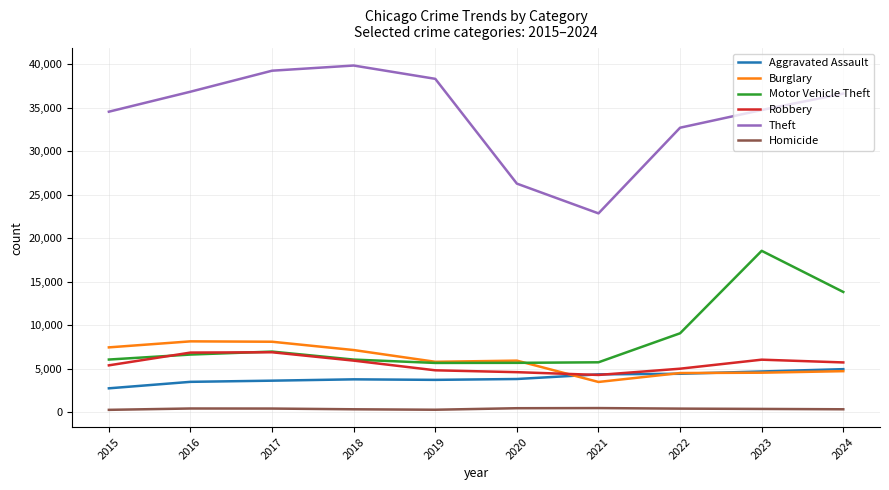

The Robbery series shows 4303 at 2021. True or false?

True